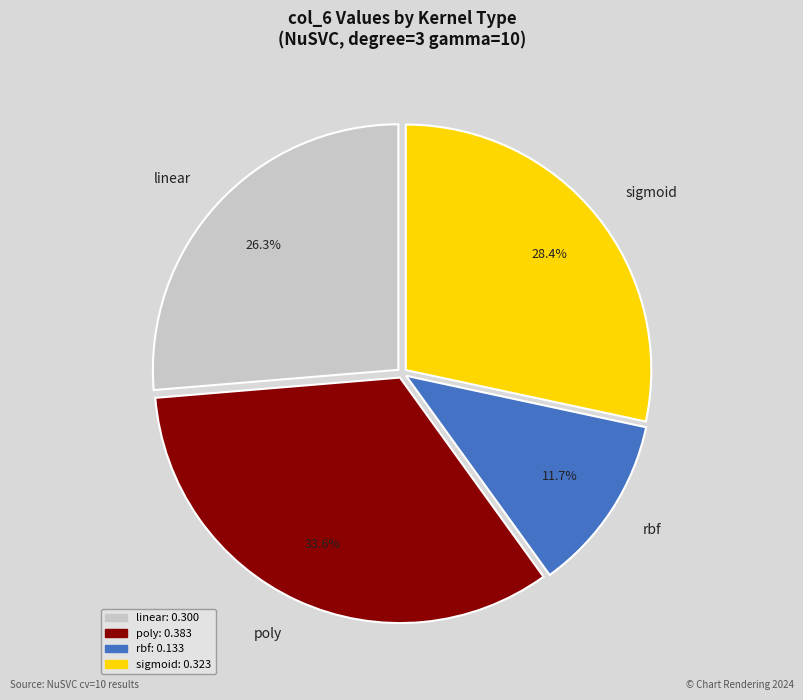

Does any single category account for the majority?

No